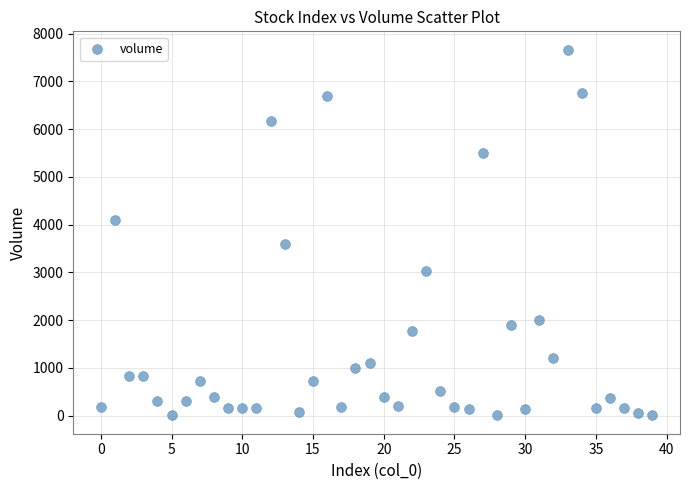

What is the range of Y values (max minus min)?

7663.0